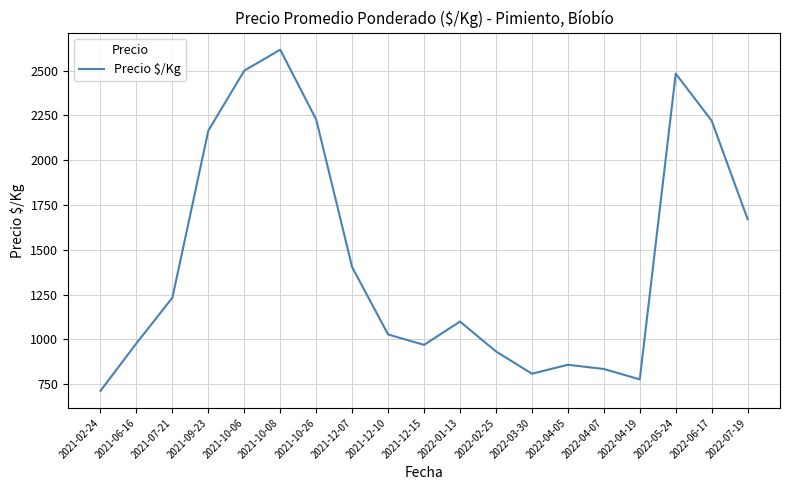

How many lines are shown in the chart?

1